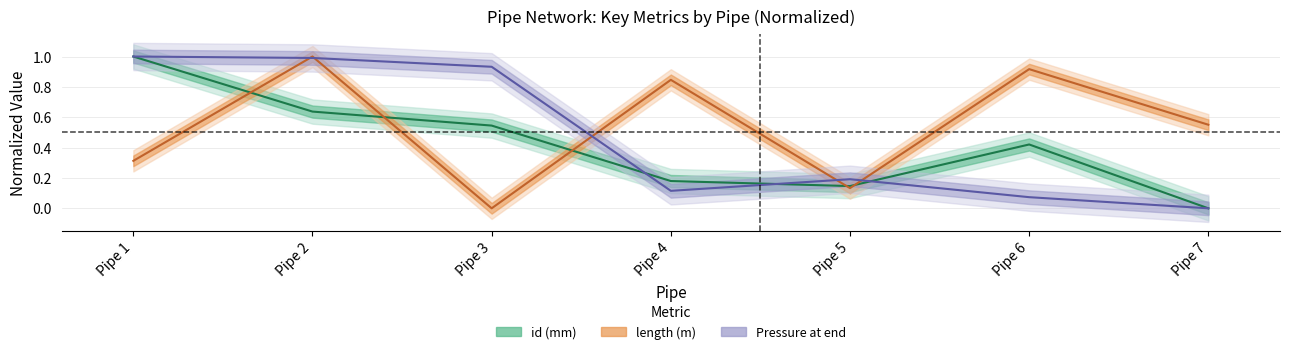

Between which two adjacent categories do Pressure at end and id (mm) first intersect?

Pipe 3 and Pipe 4